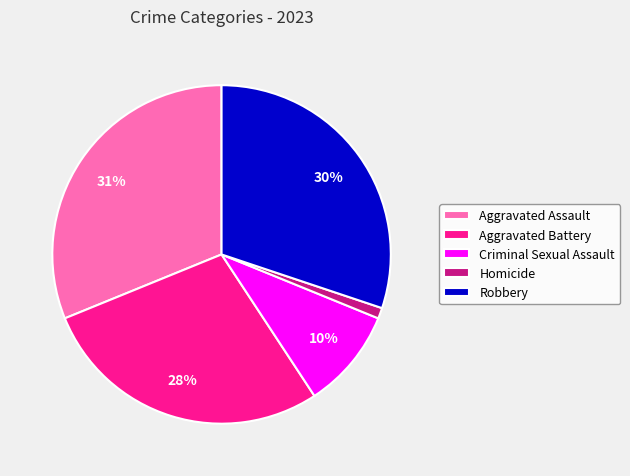

True or false: Aggravated Assault accounts for 31% of the total.

True